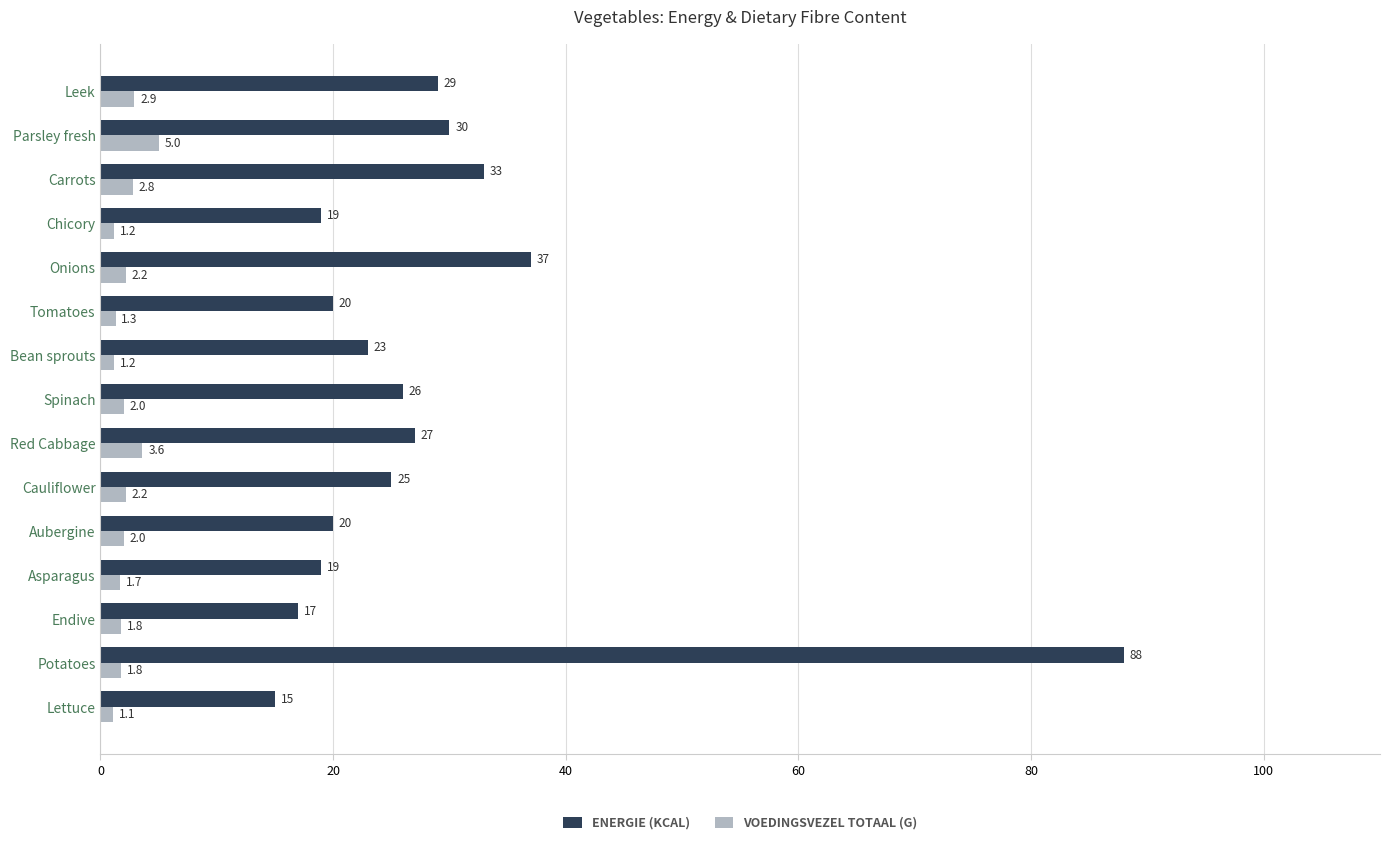

At which label does VOEDINGSVEZEL TOTAAL (G) reach its peak?

Parsley fresh